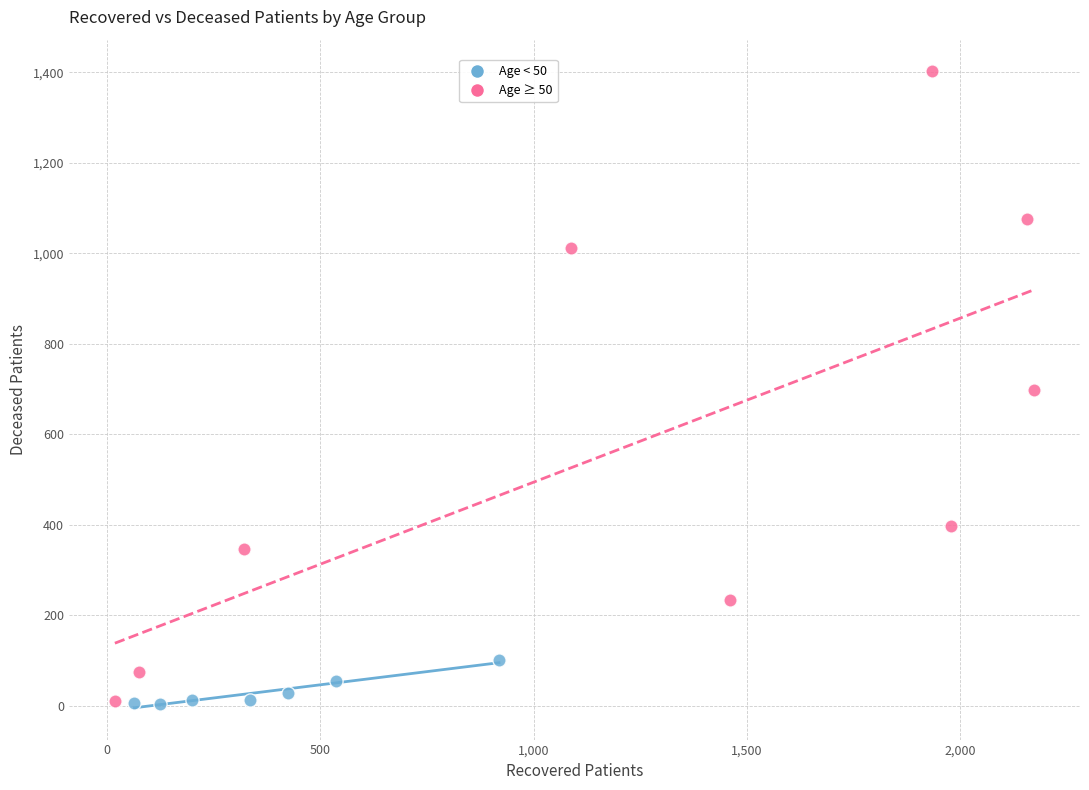

Which series has the widest spread of Y values?

Age ≥ 50